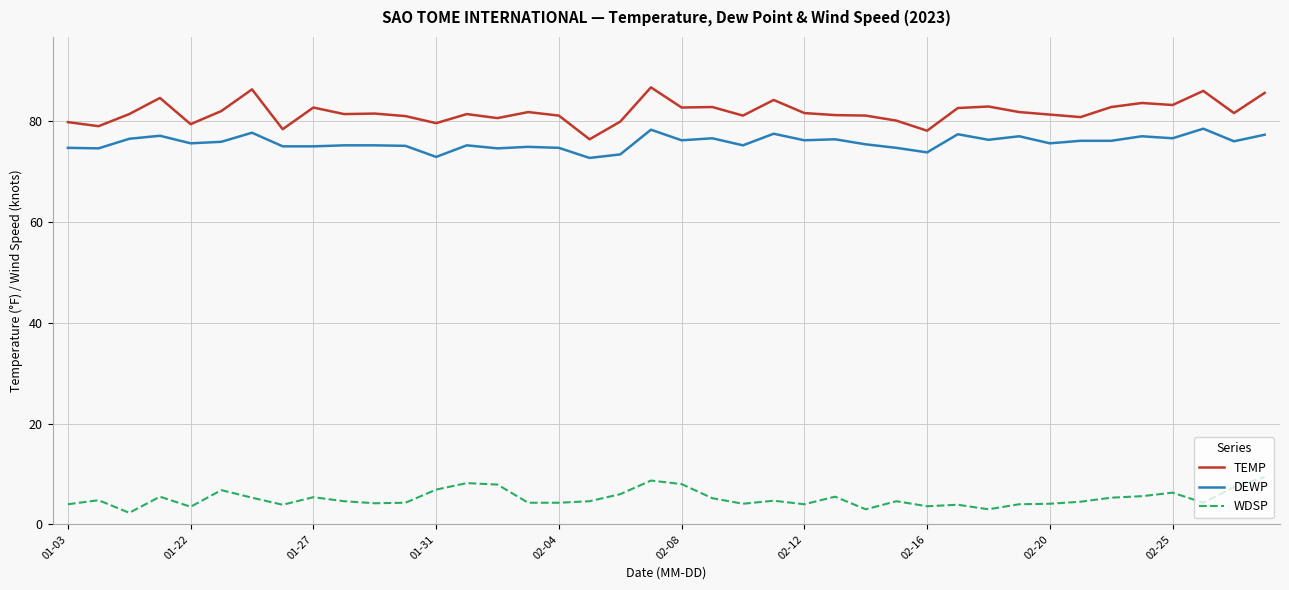

What is the smallest value displayed?

2.3